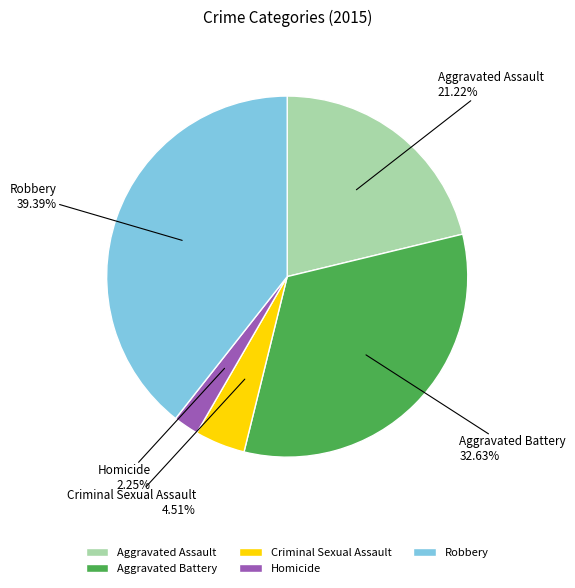

Rank the categories by value from lowest to highest.

Homicide, Criminal Sexual Assault, Aggravated Assault, Aggravated Battery, Robbery